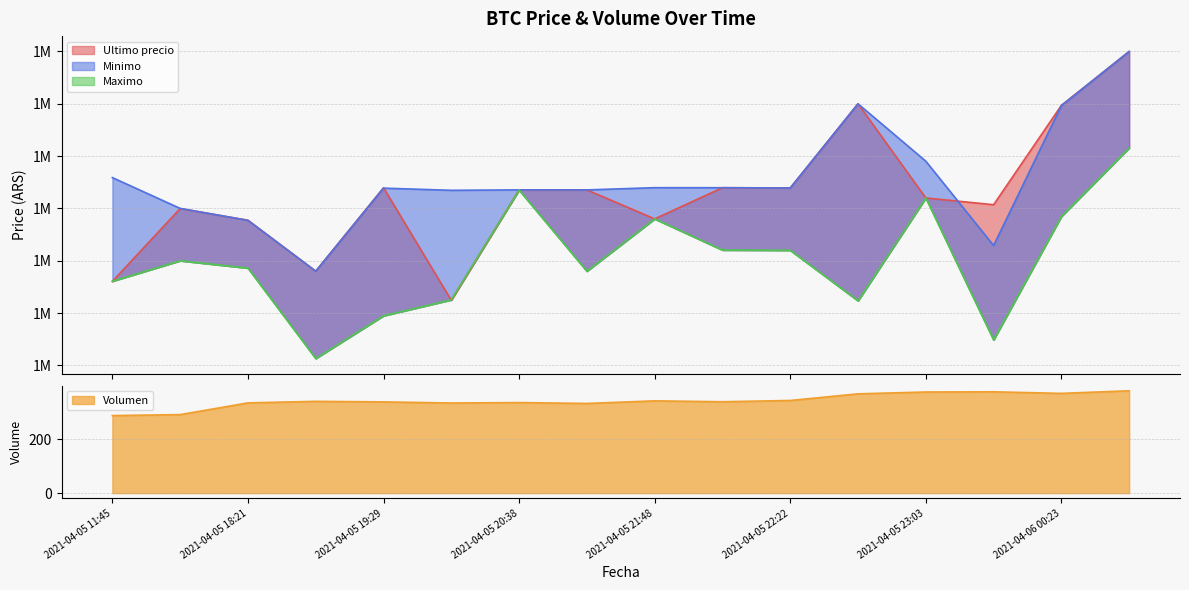

Reading left to right, transcribe all the data shown in this chart.

Ultimo precio: 1513030.0	1519985.0	1518870.0	1514000.0	1521974.0	1511215.0	1521771.0	1521771.0	1519000.0	1521979.0	1521958.0	1530000.0	1521000.0	1520354.0	1529848.0	1534999.0
Minimo: 1522946.0	1520000.0	1518858.0	1514000.0	1521938.0	1521730.0	1521771.0	1521768.0	1521982.0	1521979.0	1521948.0	1529996.0	1524513.0	1516449.0	1529825.0	1534992.0
Maximo: 1513045.0	1515000.0	1514300.0	1505658.0	1509744.0	1511266.0	1521760.0	1514000.0	1519000.0	1516025.0	1516000.0	1511170.0	1521000.0	1507434.0	1519231.0	1525775.0
Volumen: 288.1	291.8	335.3	341.0	338.9	334.9	336.4	333.2	342.8	339.5	344.2	368.9	375.7	376.5	370.6	380.3